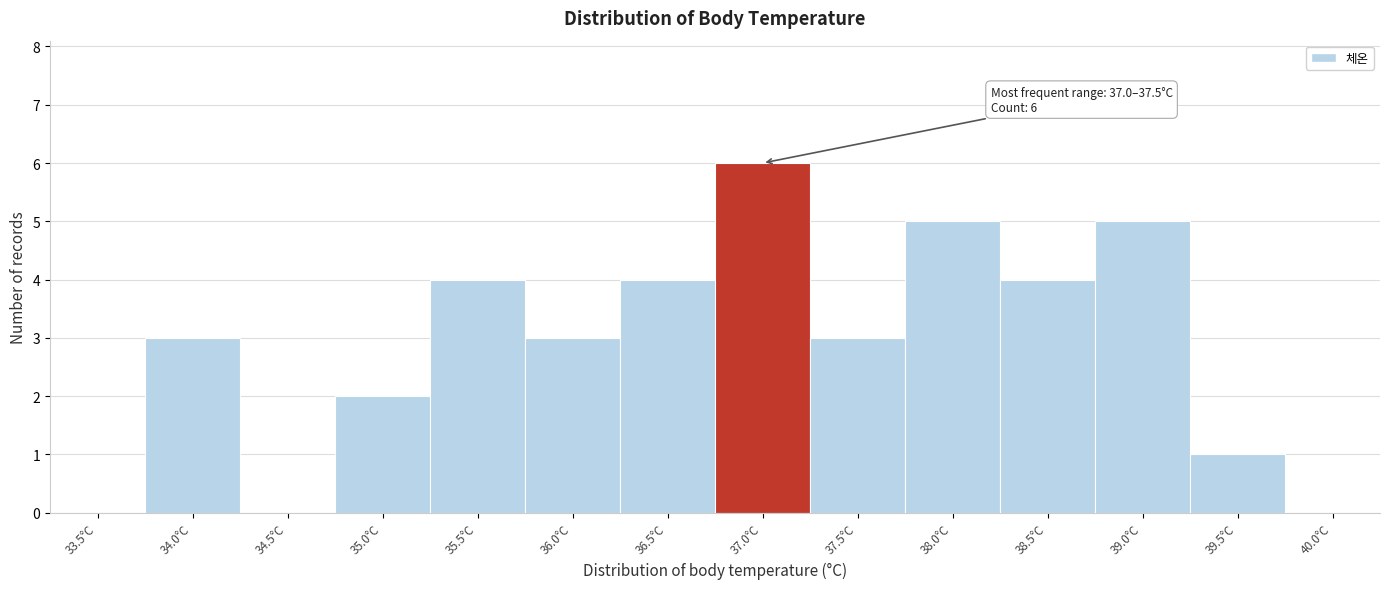

Reading left to right, transcribe all the data shown in this chart.

33.5°C=0	34.0°C=3	34.5°C=0	35.0°C=2	35.5°C=4	36.0°C=3	36.5°C=4	37.0°C=6	37.5°C=3	38.0°C=5	38.5°C=4	39.0°C=5	39.5°C=1	40.0°C=0